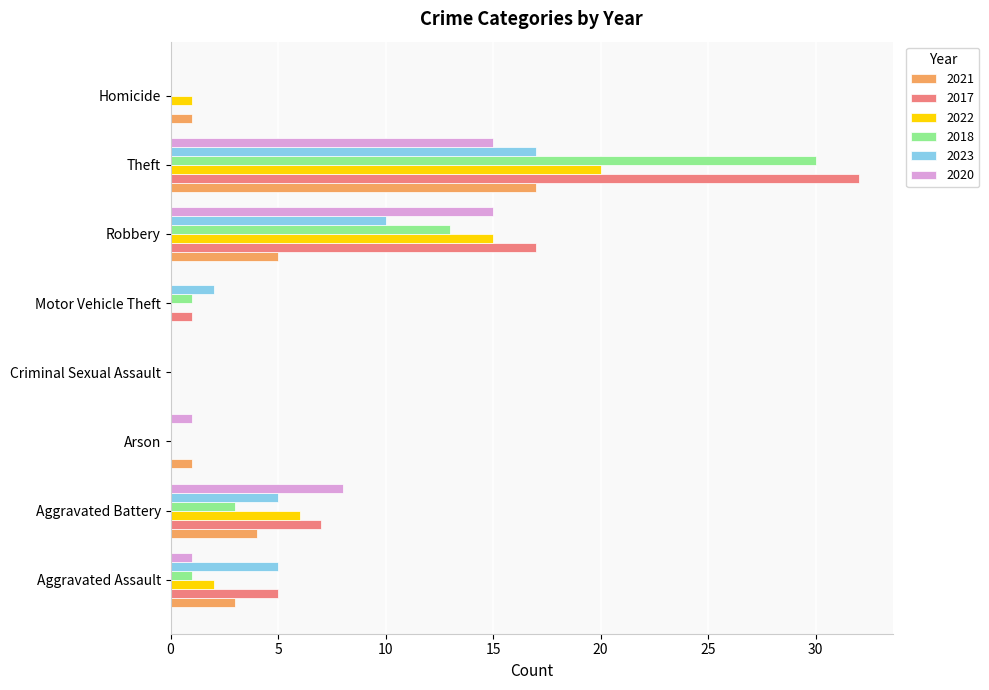

How many categories are shown in the chart?

8